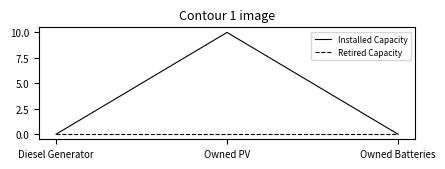

List the series in order of their overall mean, highest first.

Installed Capacity, Retired Capacity